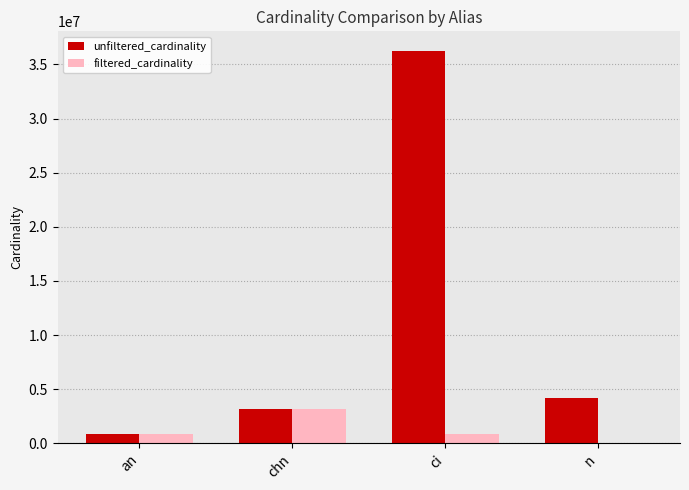

True or false: unfiltered_cardinality has a value of 3140594 at chn.

True